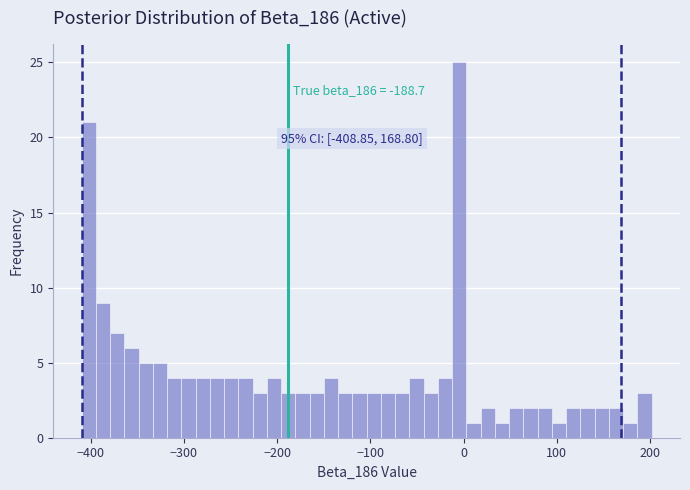

Around what value on the x-axis is the tallest bar? Give the approximate position of its centre, as read against the axis.

0